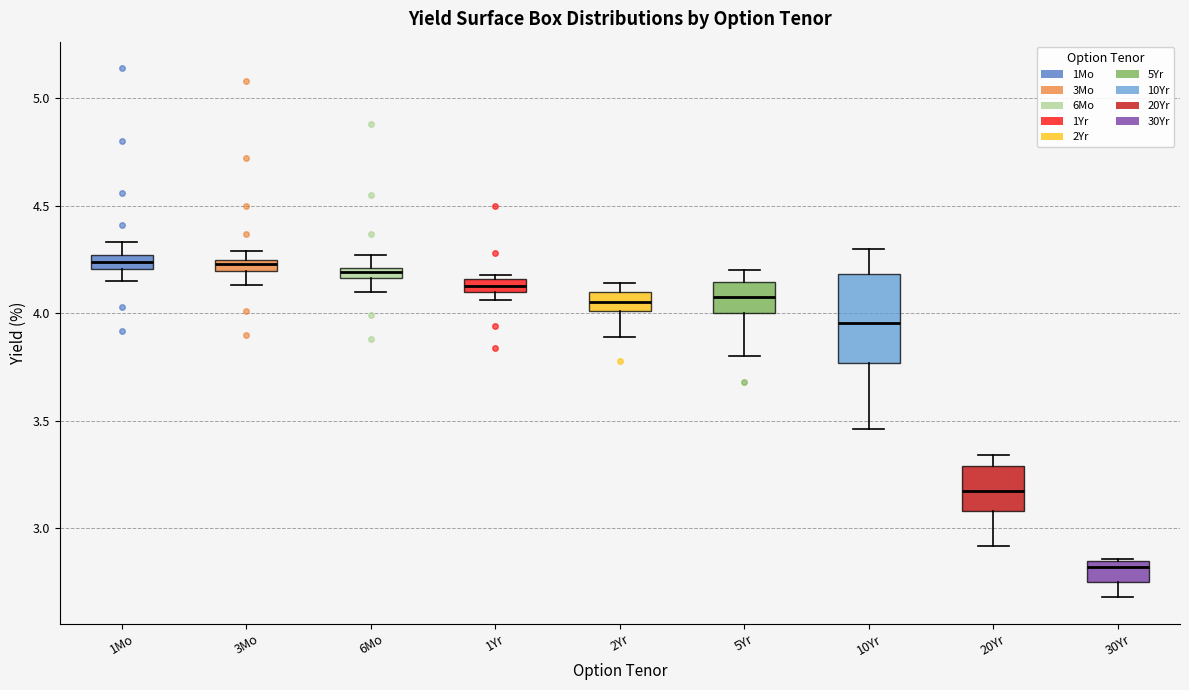

Where does the median line of the box for 30Yr sit on the y-axis? The values are not printed on the chart, so give them approximately, as read against the axis.

2.80